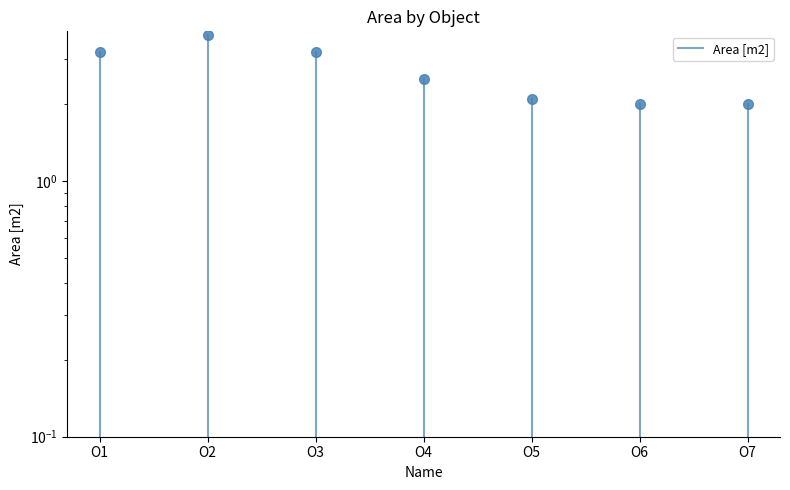

Between O1 and O2, which is larger?

O2